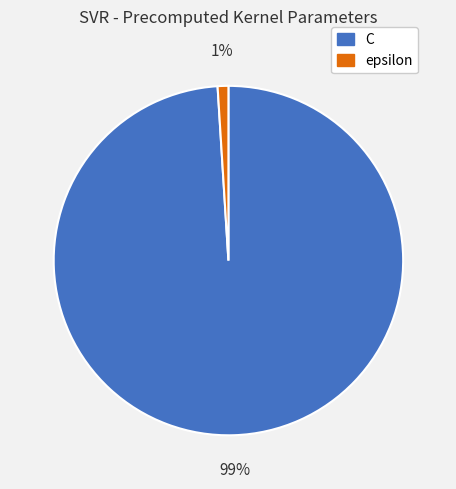

Which category has the biggest portion of the pie?

C